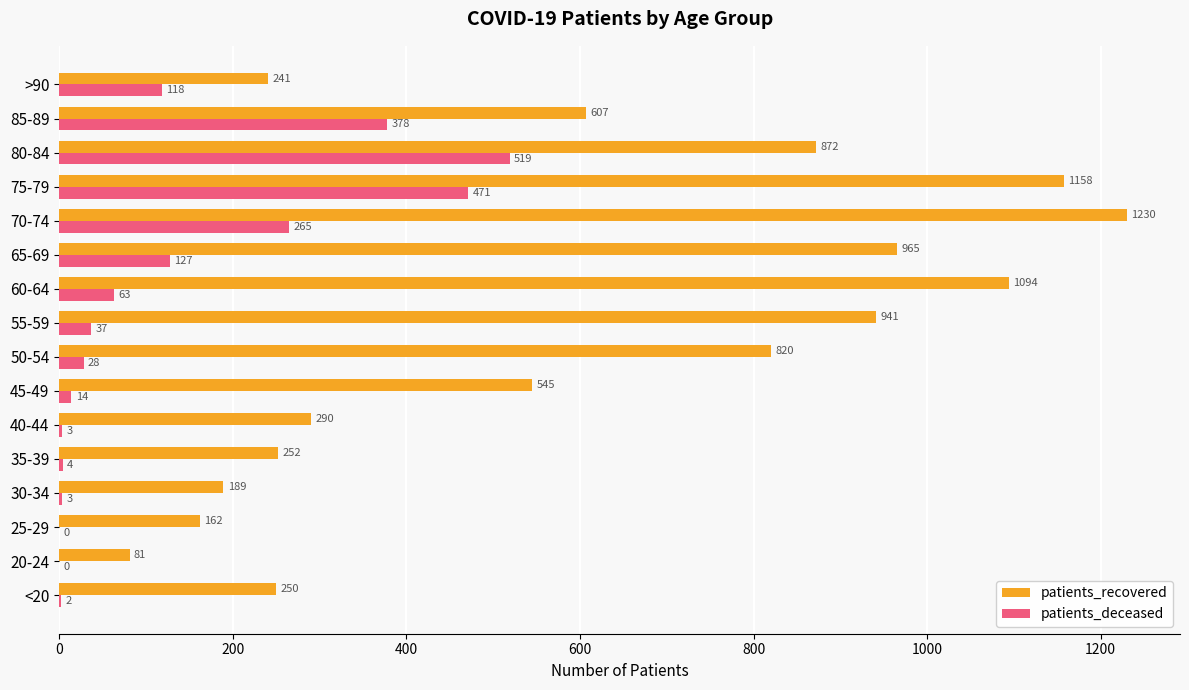

At which category is the sum across all series the highest?

75-79